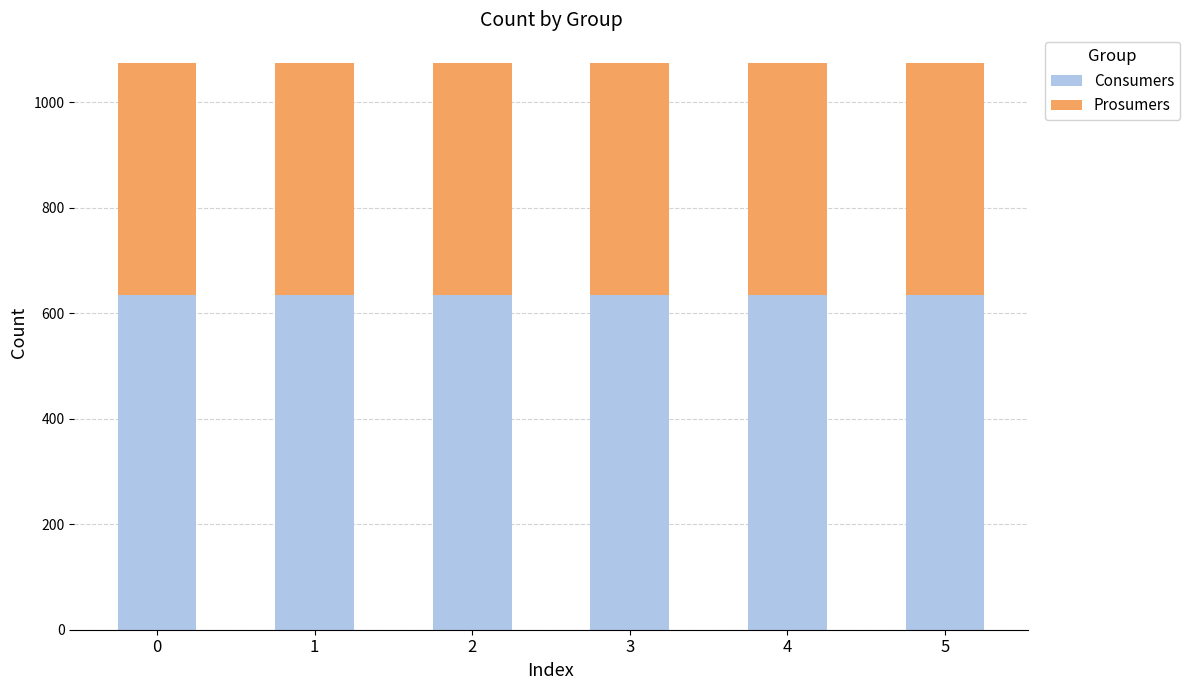

What is the maximum value for Consumers?

635